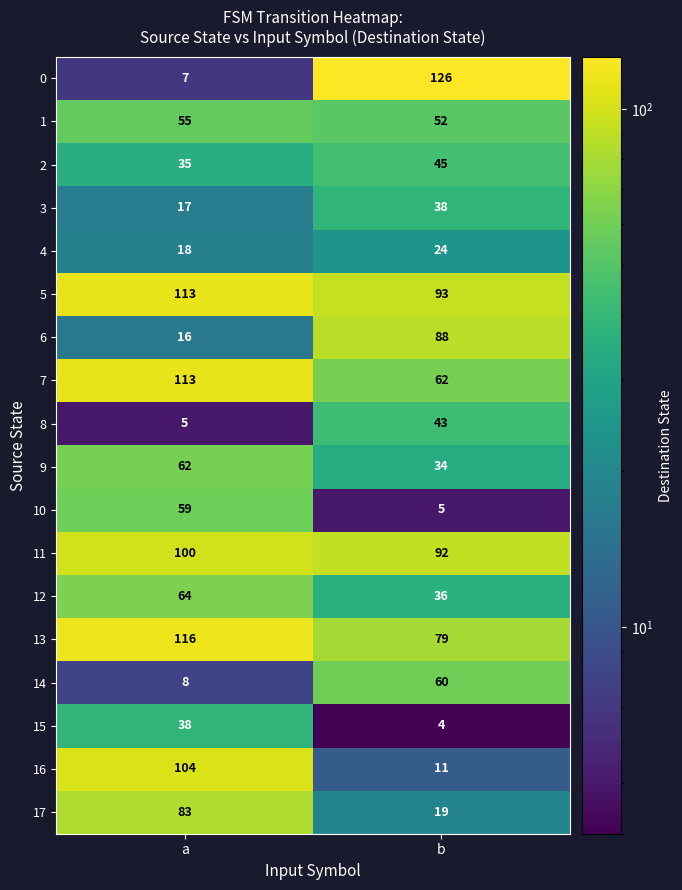

Is it true that 7 equals 62 at b?

True